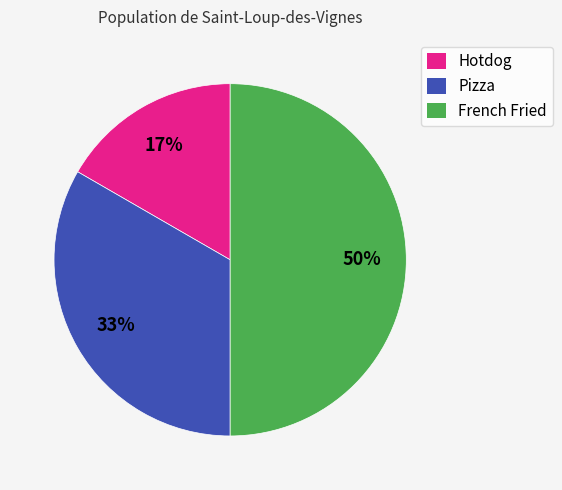

Count the number of slices in the pie.

3